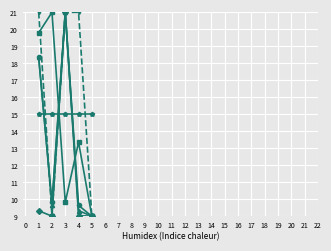

What is the total value across all series at 1?

101.8